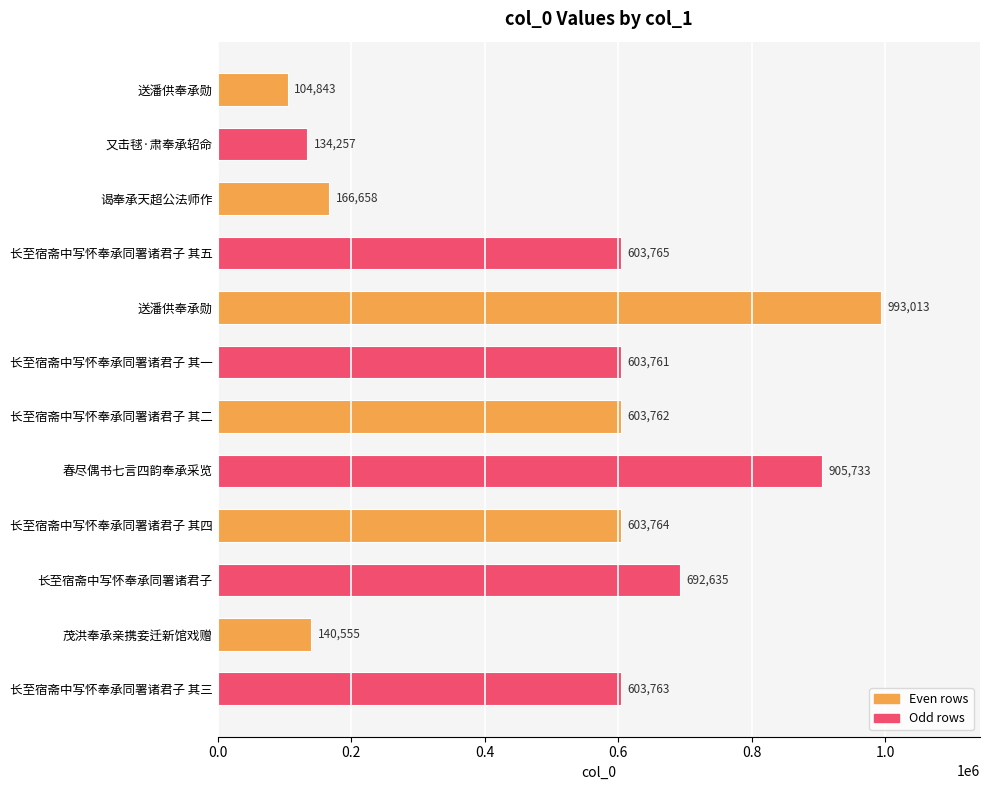

Are the bars horizontal?

Yes